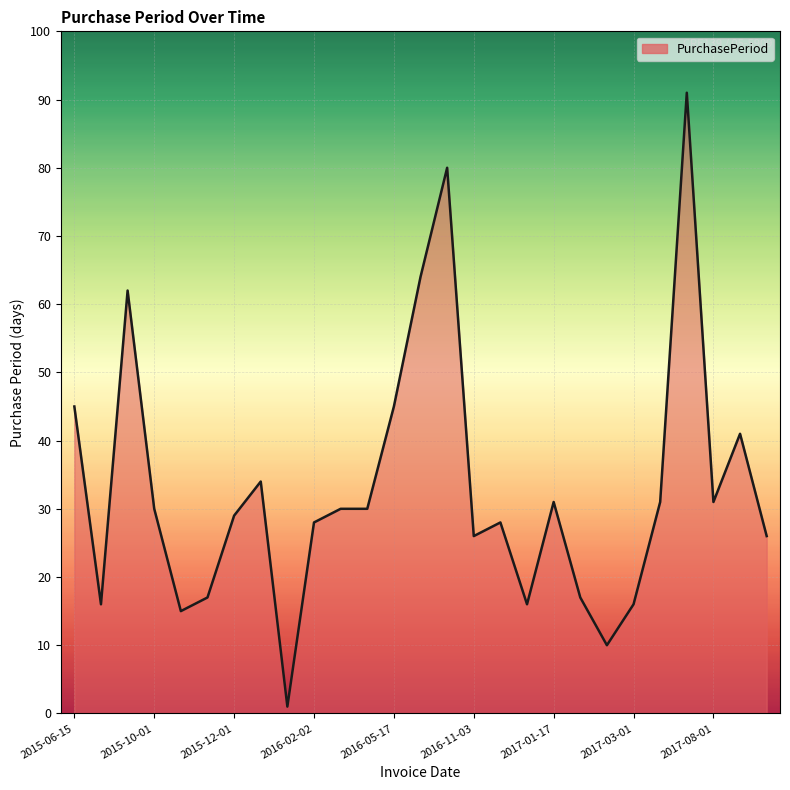

What is the maximum value shown in the chart?

91